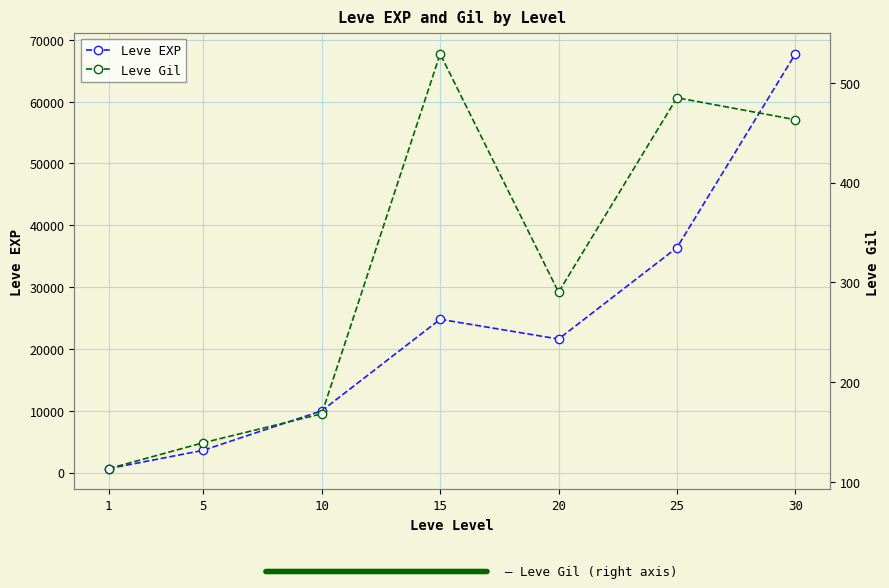

True or false: Leve EXP has a value of 17639 at 30.

False